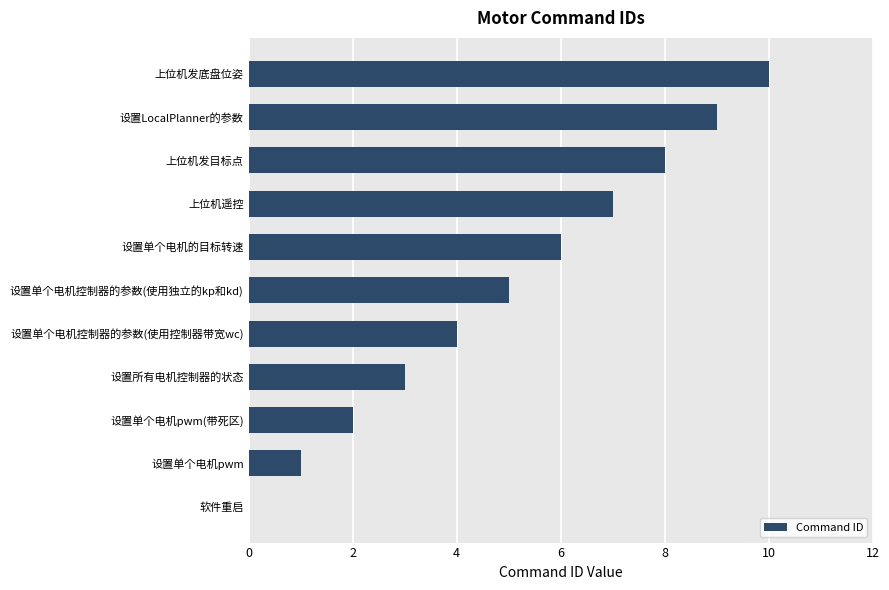

Read the value at 上位机发底盘位姿.

10